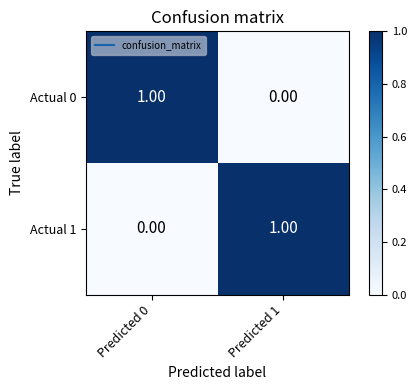

Rank the series at Predicted 1 from lowest to highest value.

Actual 0, Actual 1